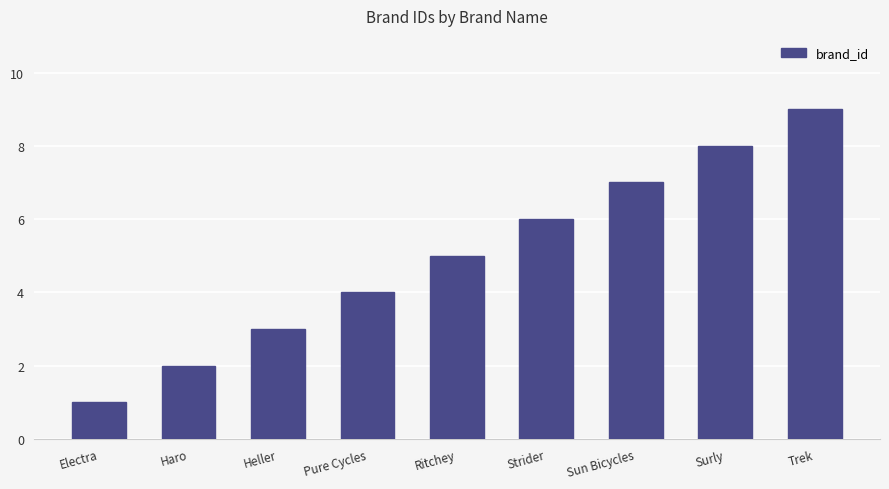

Reading left to right, list all the values displayed in this chart.

Electra=1	Haro=2	Heller=3	Pure Cycles=4	Ritchey=5	Strider=6	Sun Bicycles=7	Surly=8	Trek=9